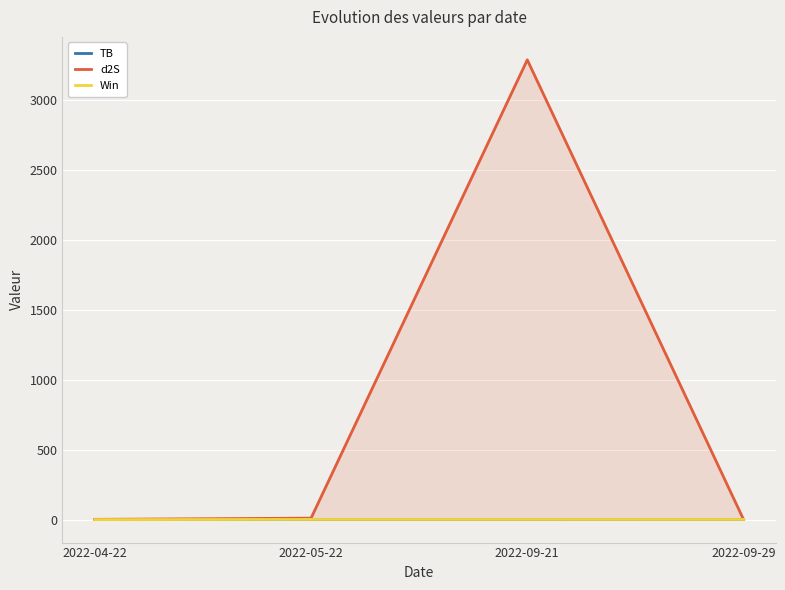

At which category is the sum across all series the highest?

2022-09-21